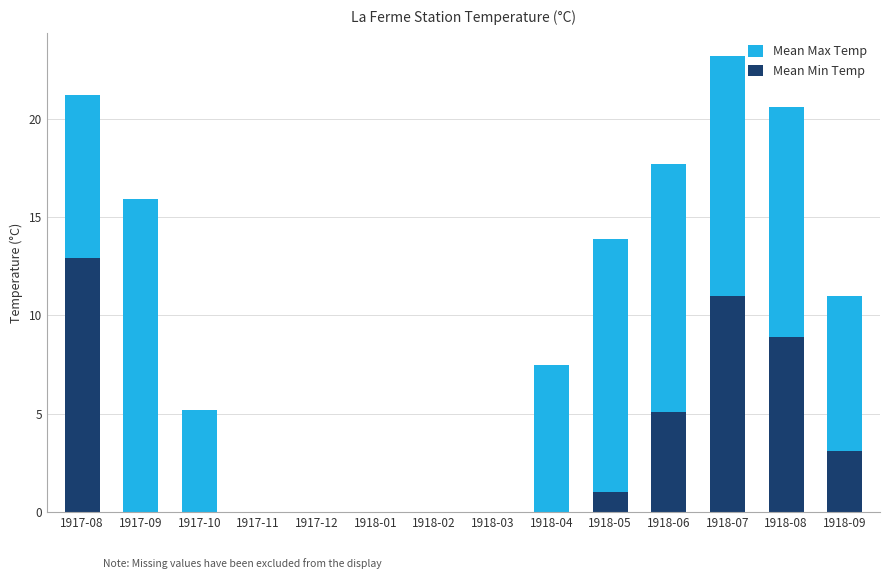

What is the maximum value for Mean Max Temp?

23.2